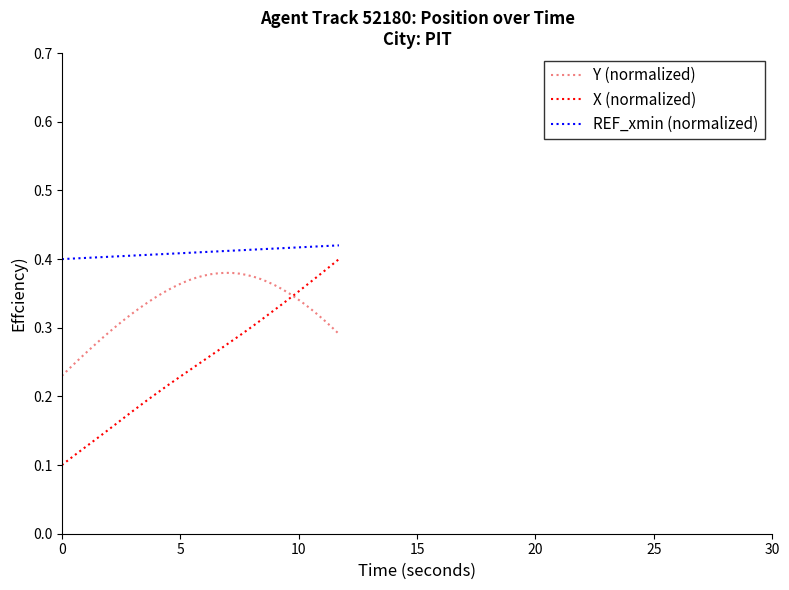

Rank the series by their average value, from highest to lowest.

REF_xmin (normalized), Y (normalized), X (normalized)